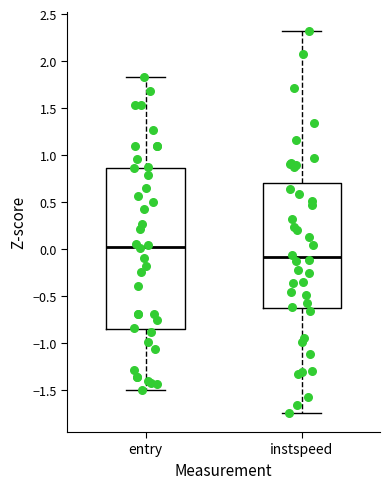

Reading left to right, transcribe this box plot: for each box, give where its median line is, the range the box spans, and where its two whiskers end, as read against the y-axis. The values are not printed on the chart, so give them approximately, as read against the axis.

entry: median 0.05, box -0.85 to 0.85, whiskers -1.50 to 1.85
instspeed: median -0.10, box -0.65 to 0.70, whiskers -1.75 to 2.30